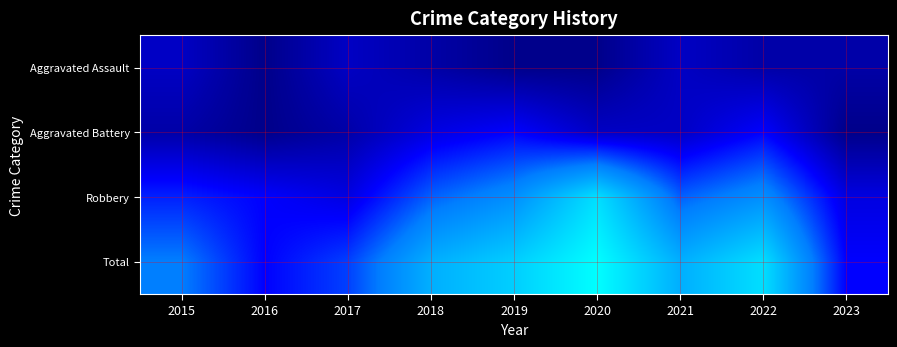

Which series has the largest total across all categories?

Total